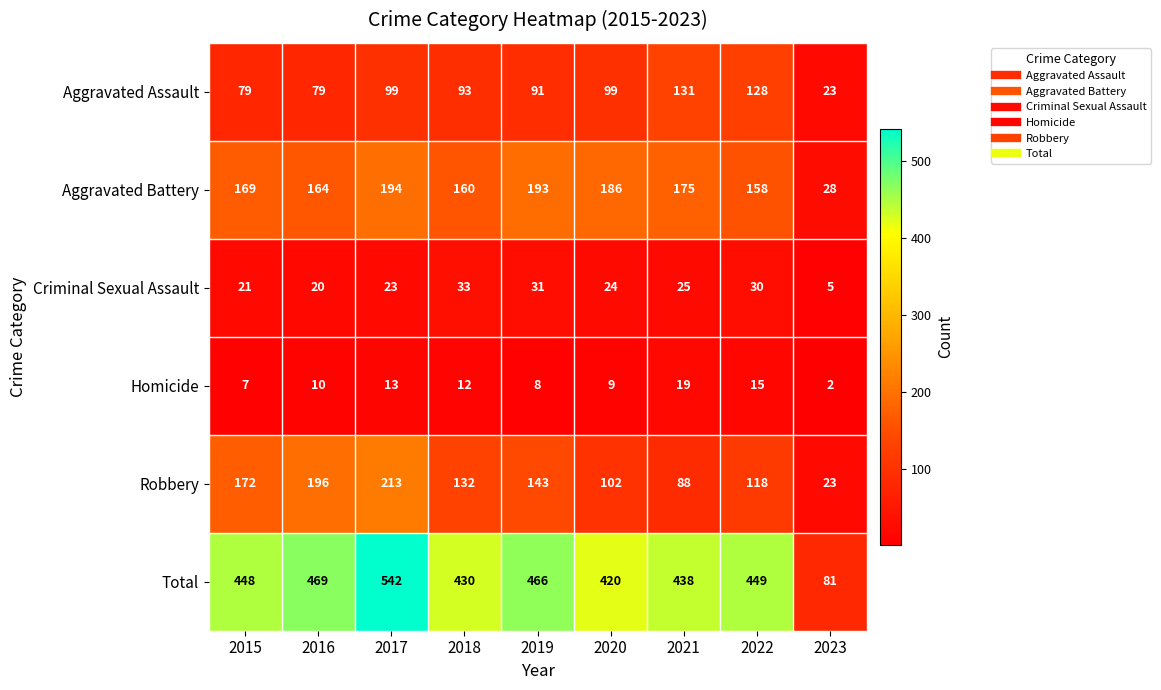

List the series in order of their peak value, highest first.

Total, Robbery, Aggravated Battery, Aggravated Assault, Criminal Sexual Assault, Homicide